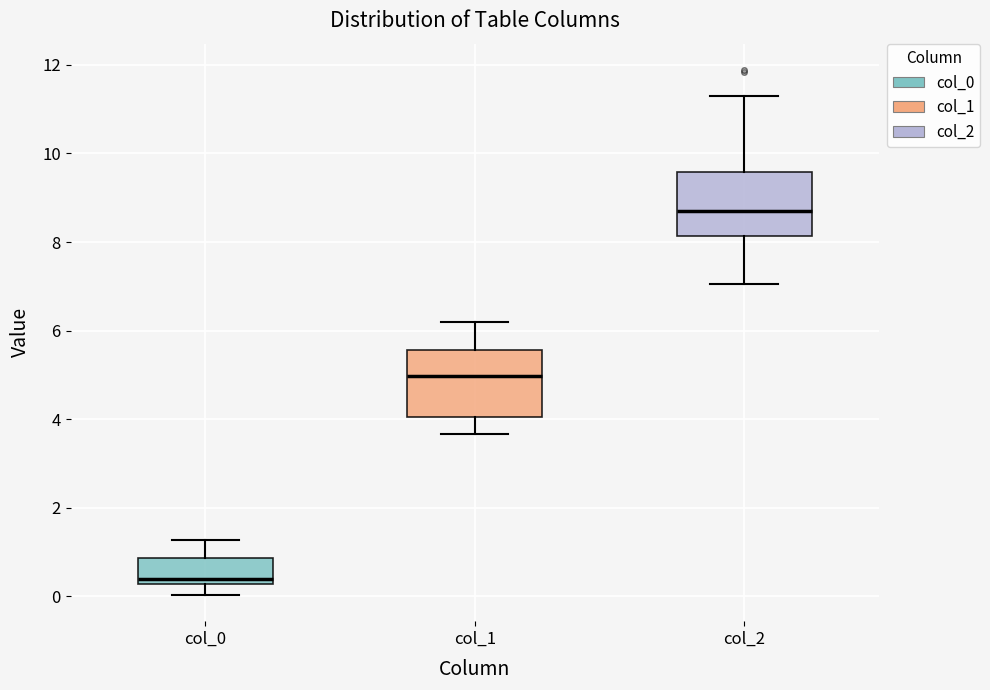

Which box has the lowest median line?

col_0